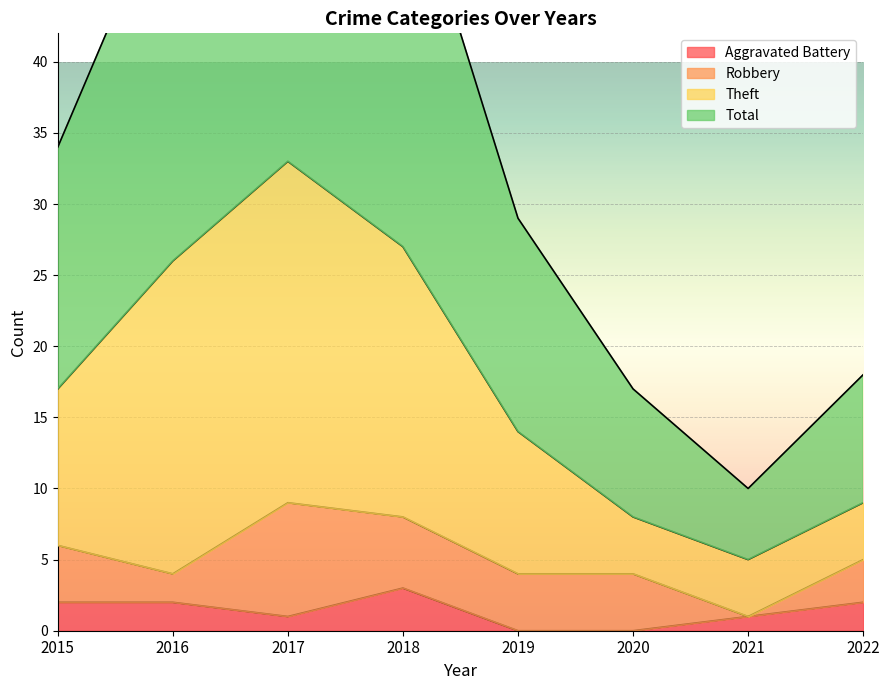

Where is Total nearest to the value 39?

2015